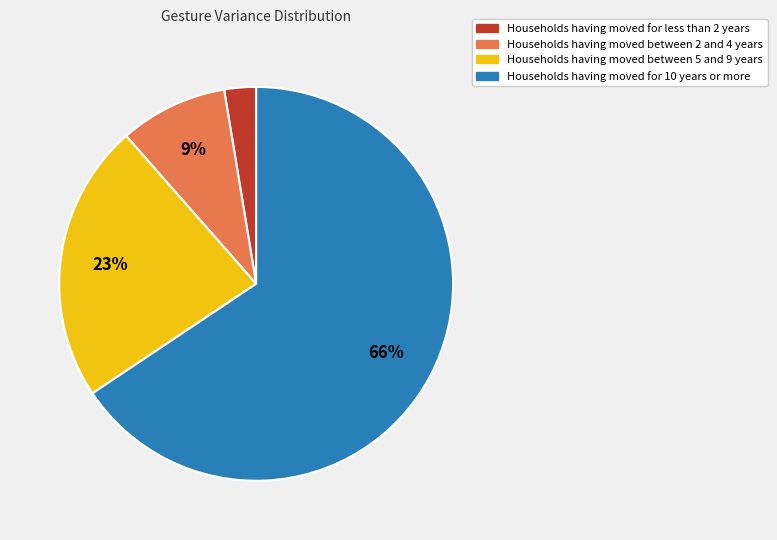

How many slices are in this pie chart?

4